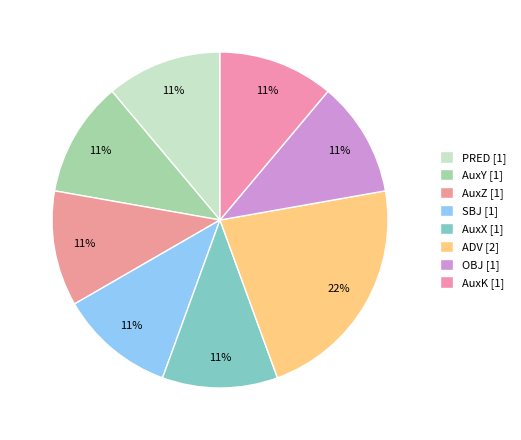

To the nearest percent, what is the difference between the largest and smallest slice percentages?

11%